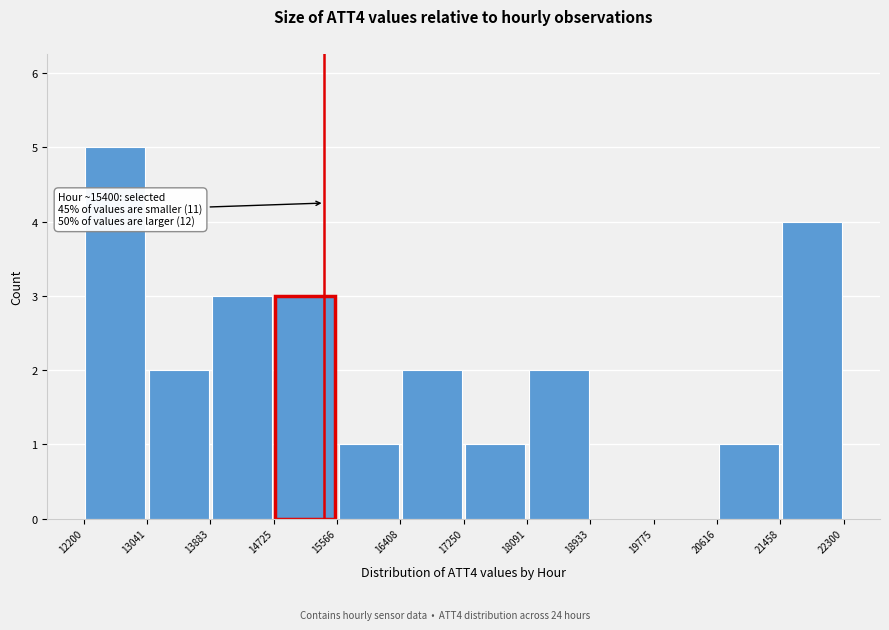

Which range on the x-axis has the tallest bar?

12200 to 13041